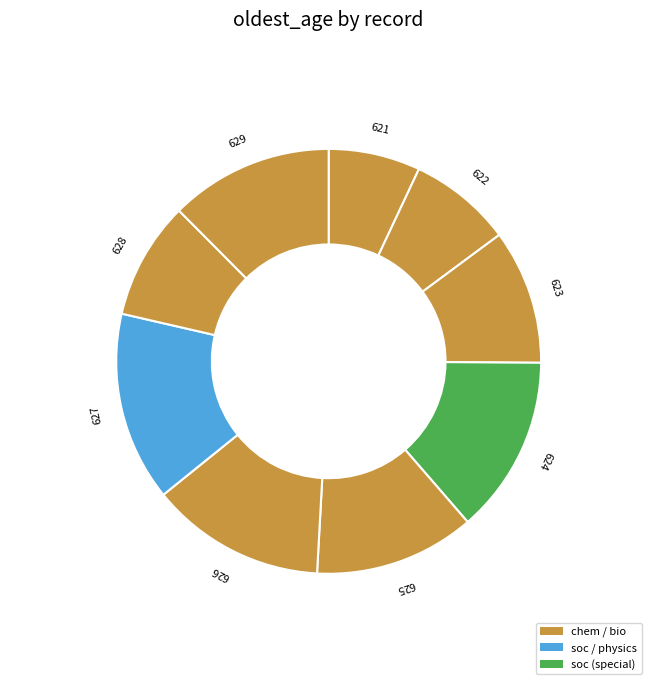

Between 626 and 627, which is larger?

627